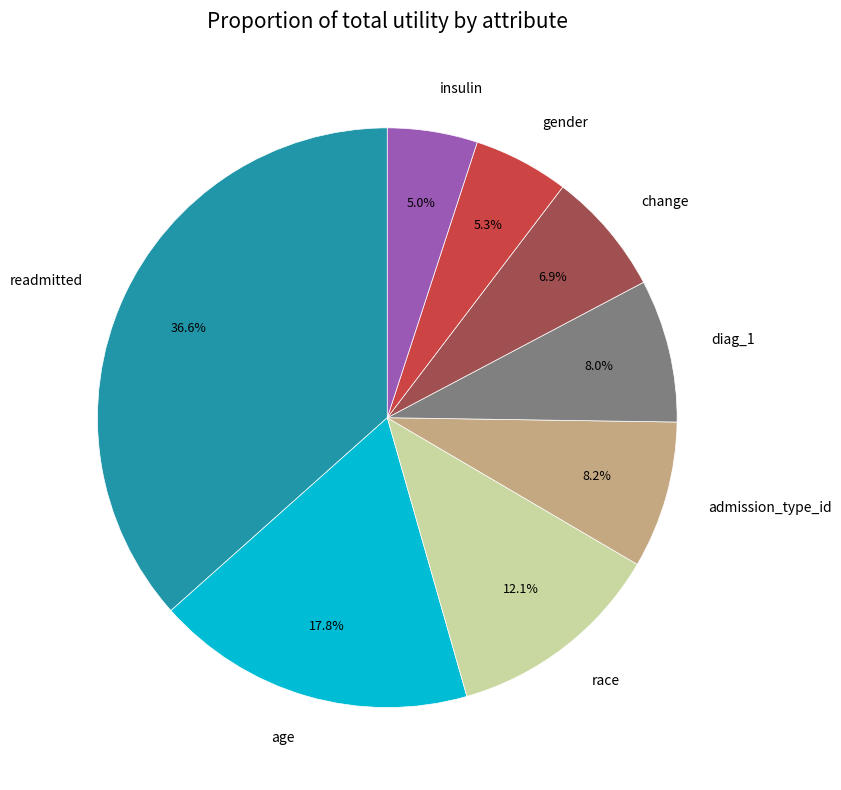

Is there a majority slice in this chart?

No